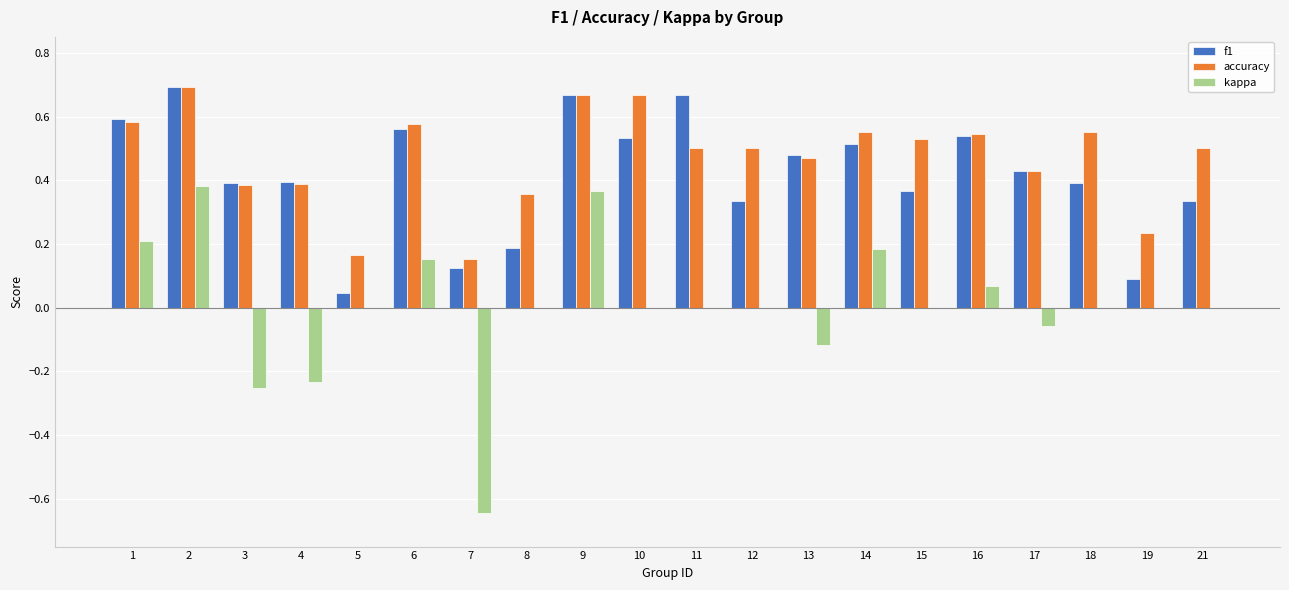

What is the sum of all f1 values?

8.3